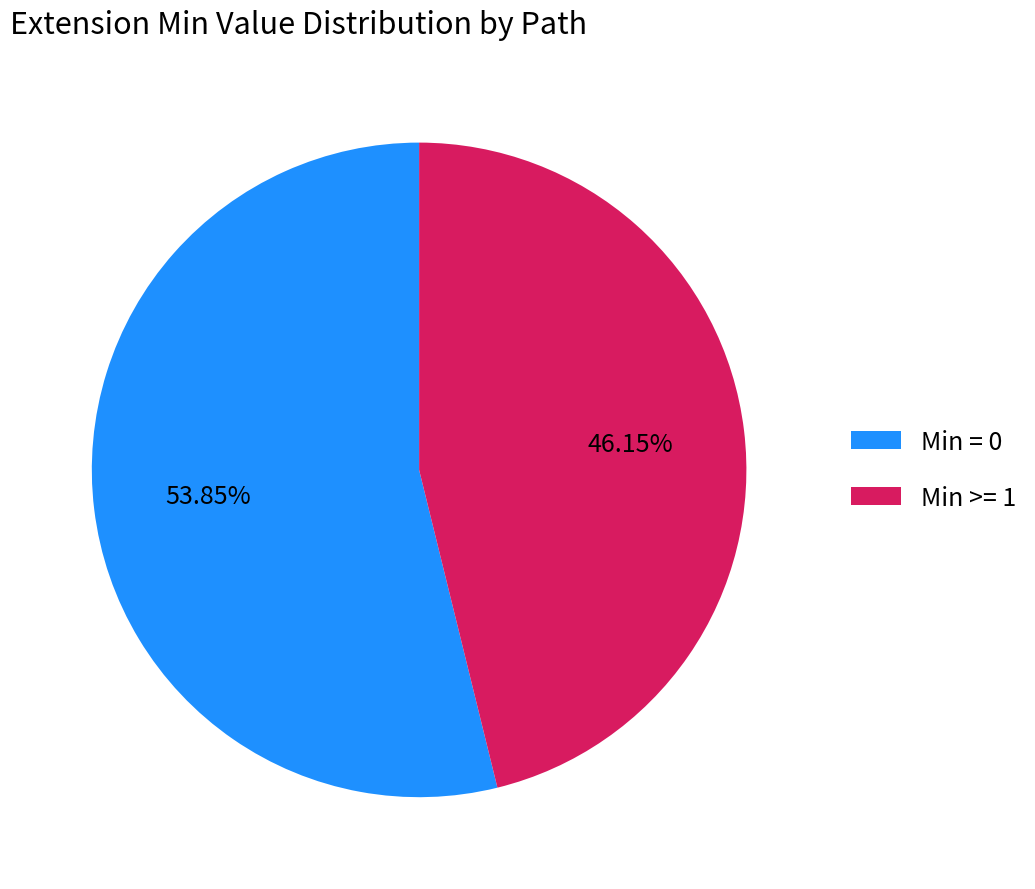

Combined, do Min = 0 and Min >= 1 account for over 50%?

Yes